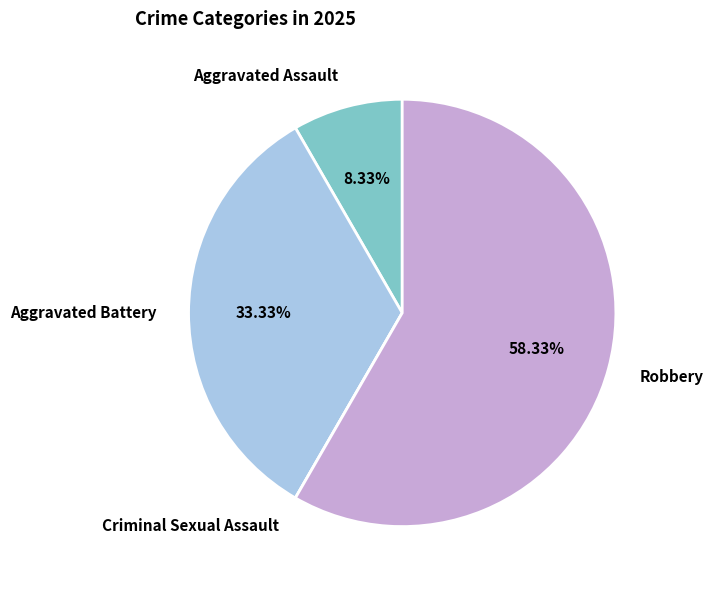

Do Aggravated Assault and Aggravated Battery together represent more than half of the pie?

No